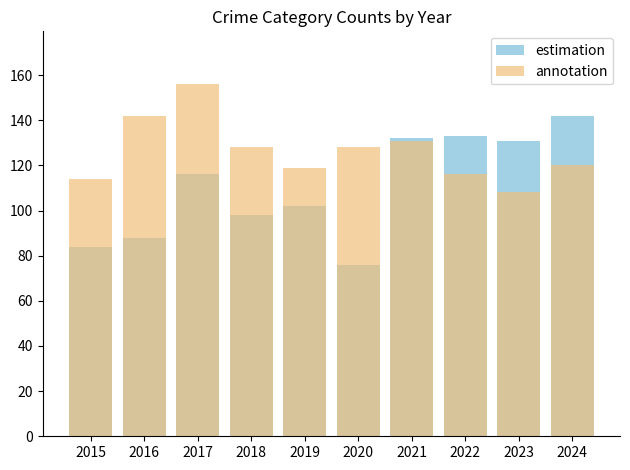

What are all the series names shown in the legend?

estimation, annotation